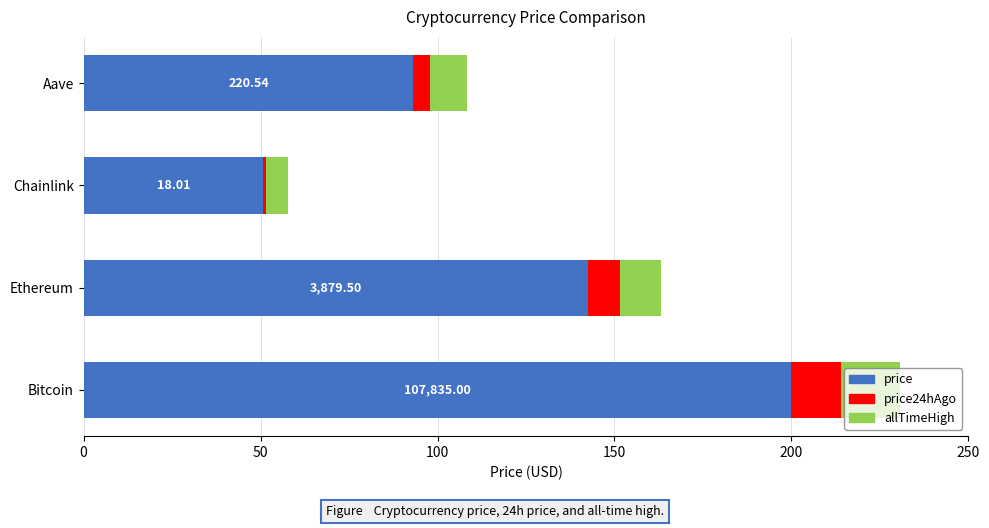

What is the total value across all series at Bitcoin?

230.6